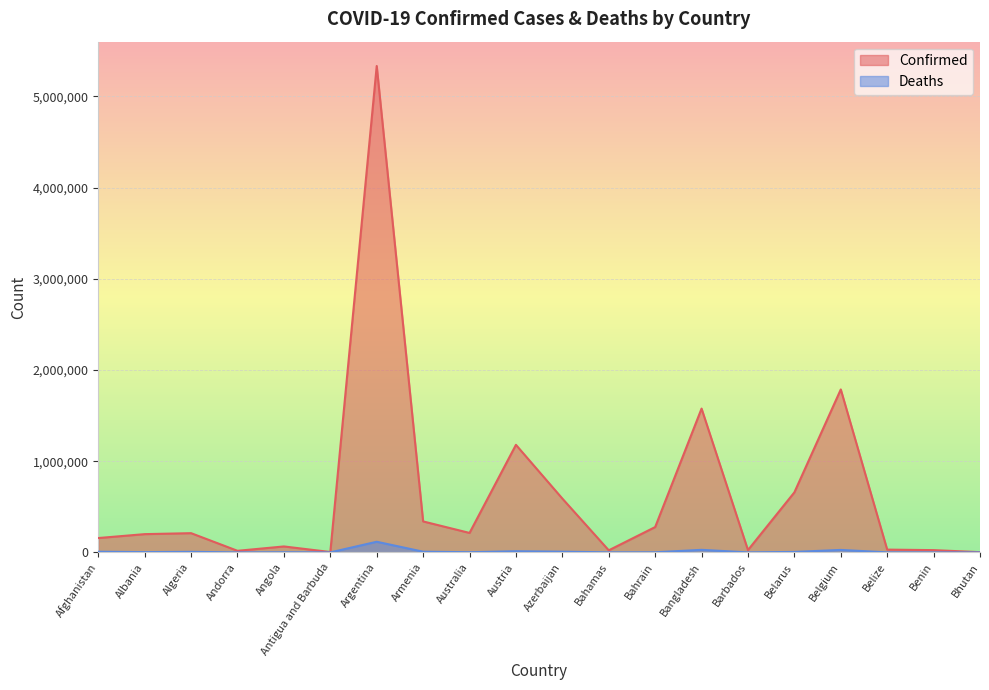

What is the label of the 4th point from the left?

Andorra